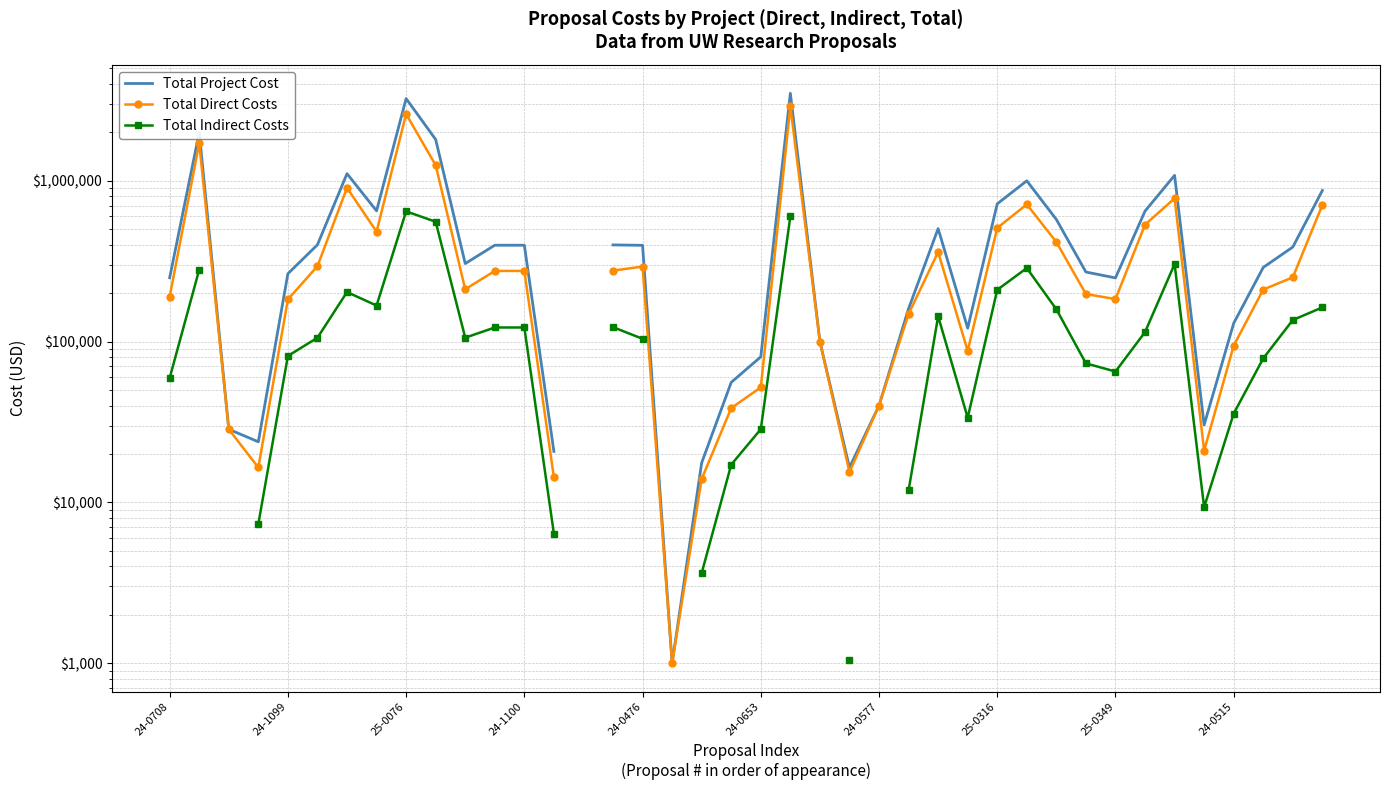

What is the value of the Total Direct Costs point at the 29th from the left?

508998.0